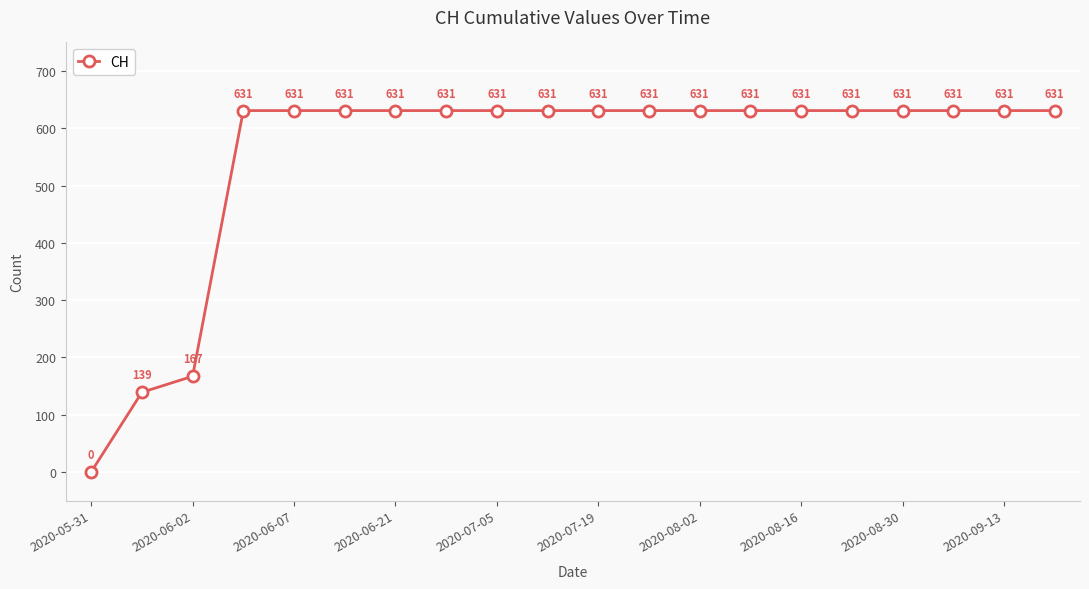

What is the difference between the second highest and second lowest values?

492